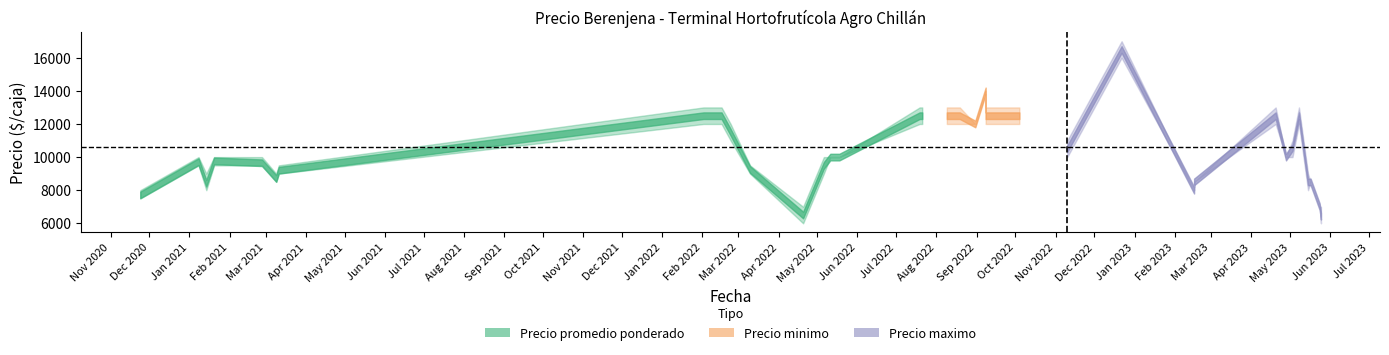

What is the minimum value for Precio promedio ponderado?

6429